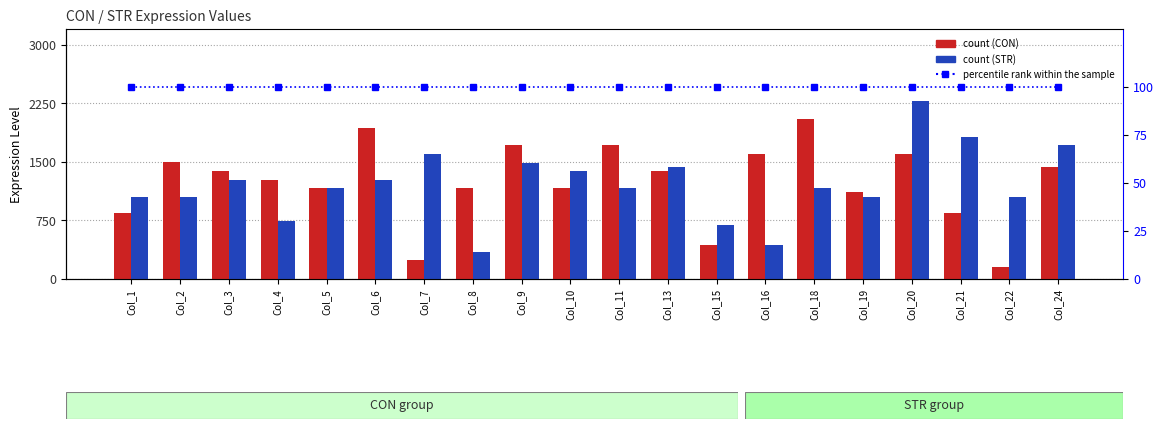

What is the difference between the highest and lowest values at Col_8?

1061.9